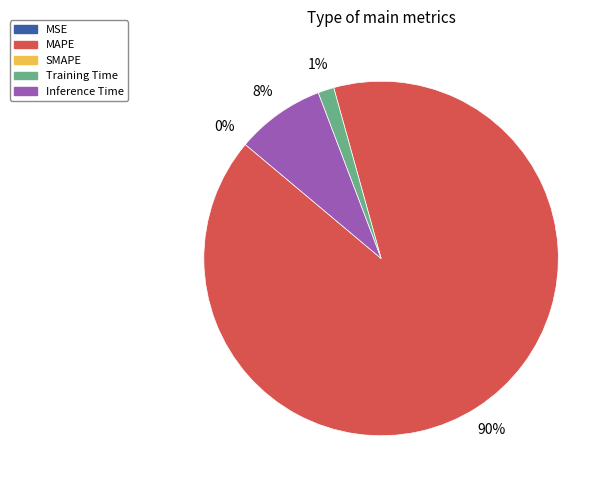

Is there any slice that represents more than half of the pie?

Yes